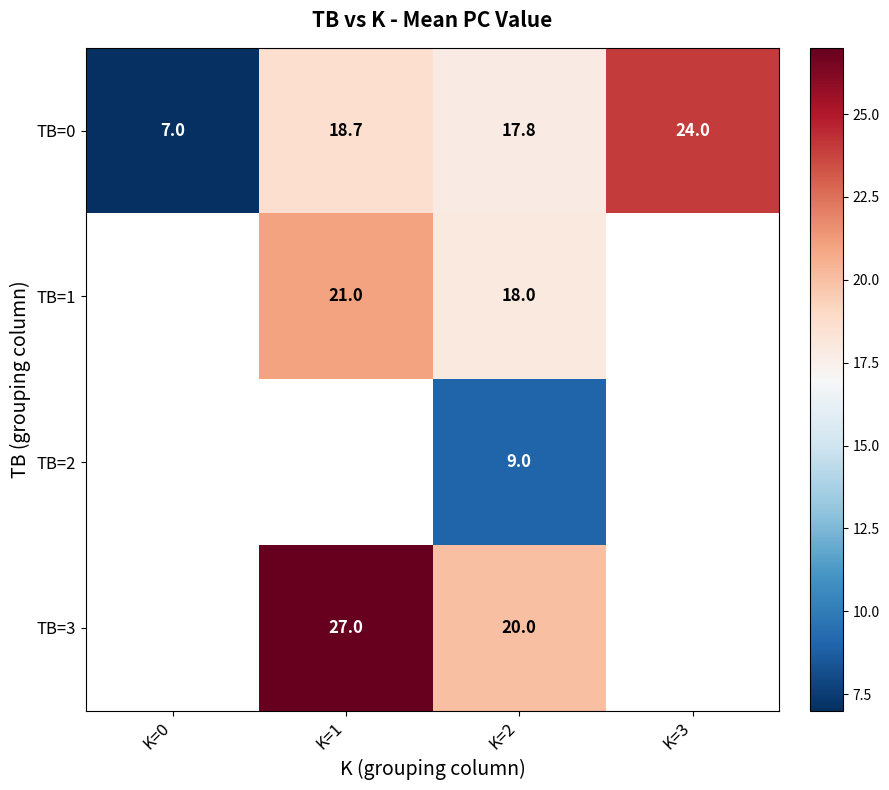

What is the spread (max minus min) of values at K=2?

11.0